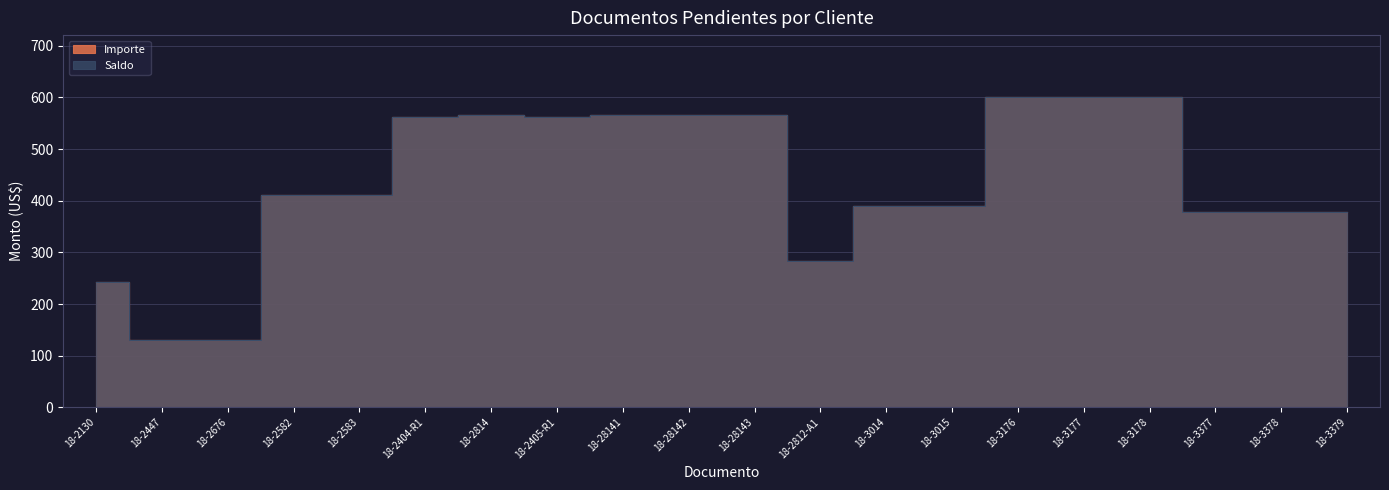

Which series has the largest total across all categories?

Importe